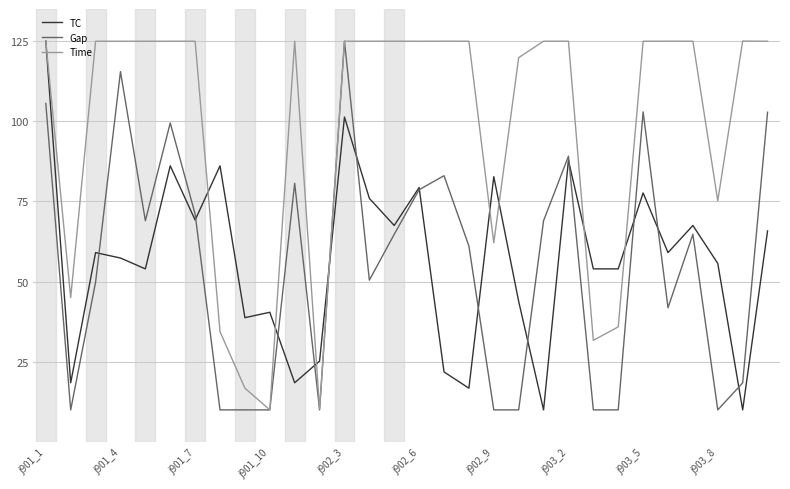

What is the highest value of the Time series?

125.0